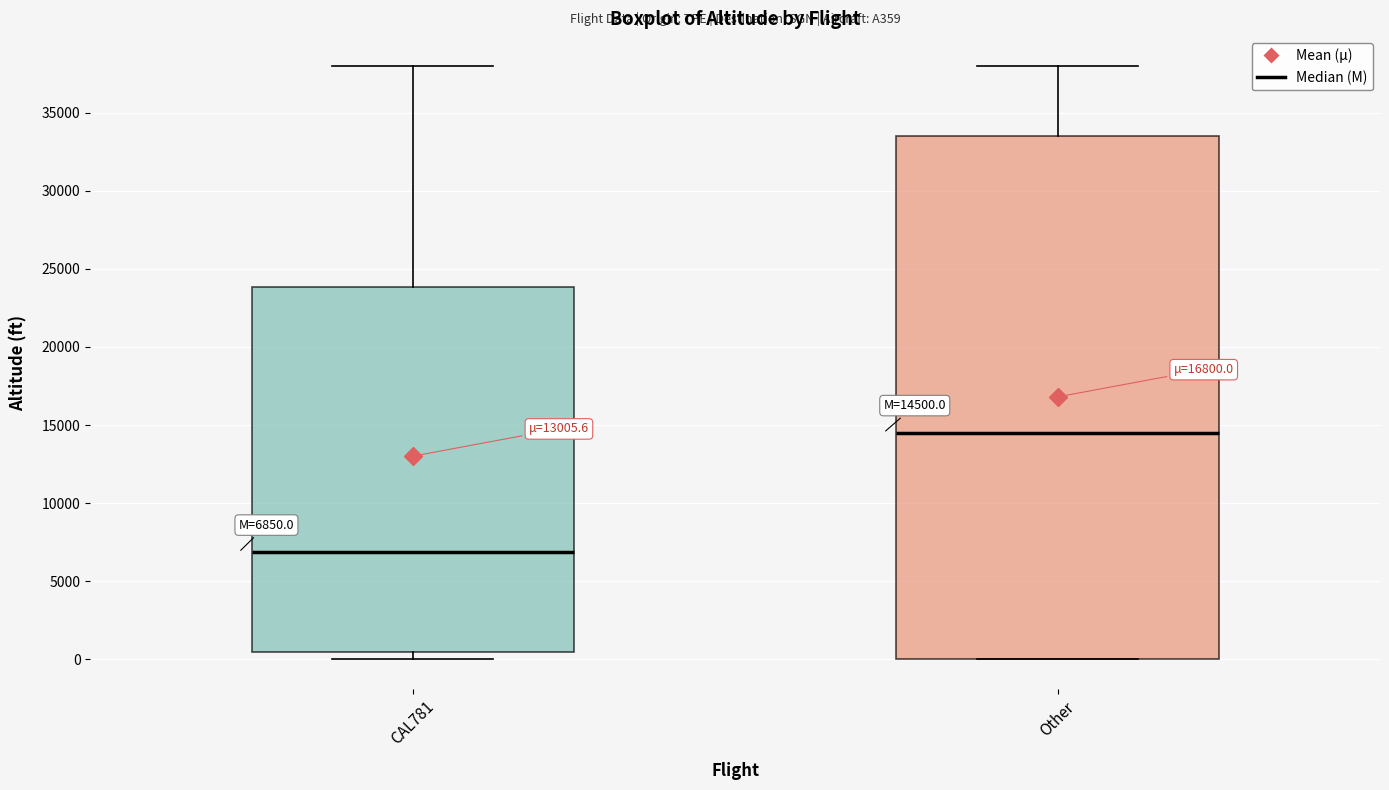

Which box is the tallest, from its lower edge to its upper edge?

Other